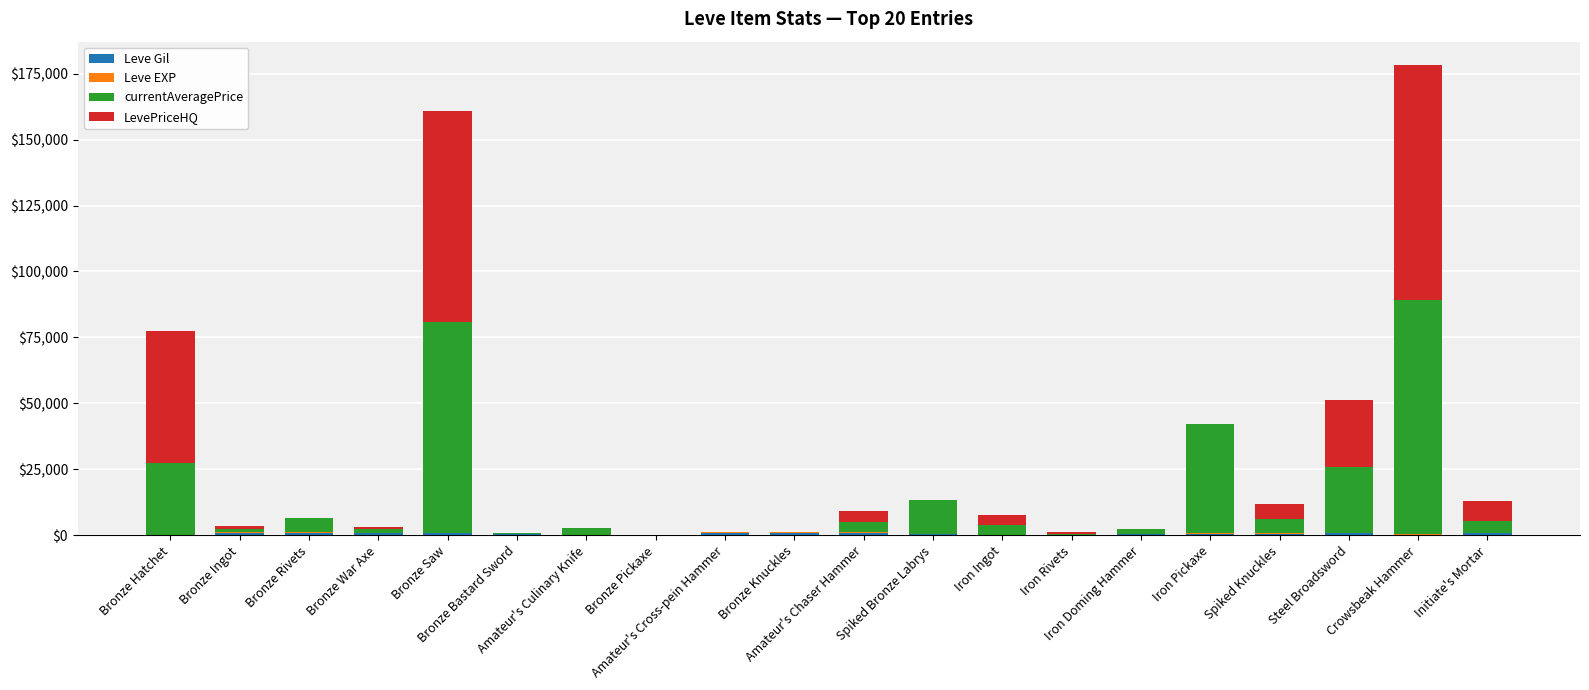

What is the average value of the Leve Gil series?

540